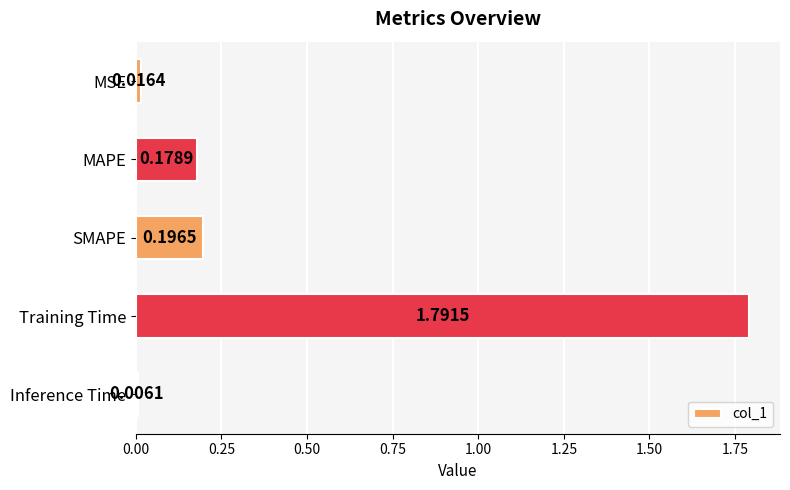

What is the label of the 4th bar from the bottom?

MAPE